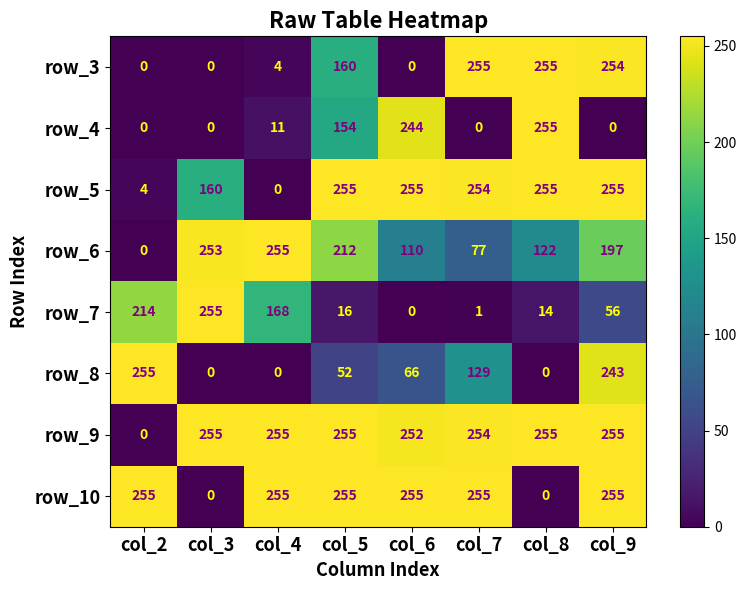

Read the row_5 value at col_5, to the nearest 10.

260